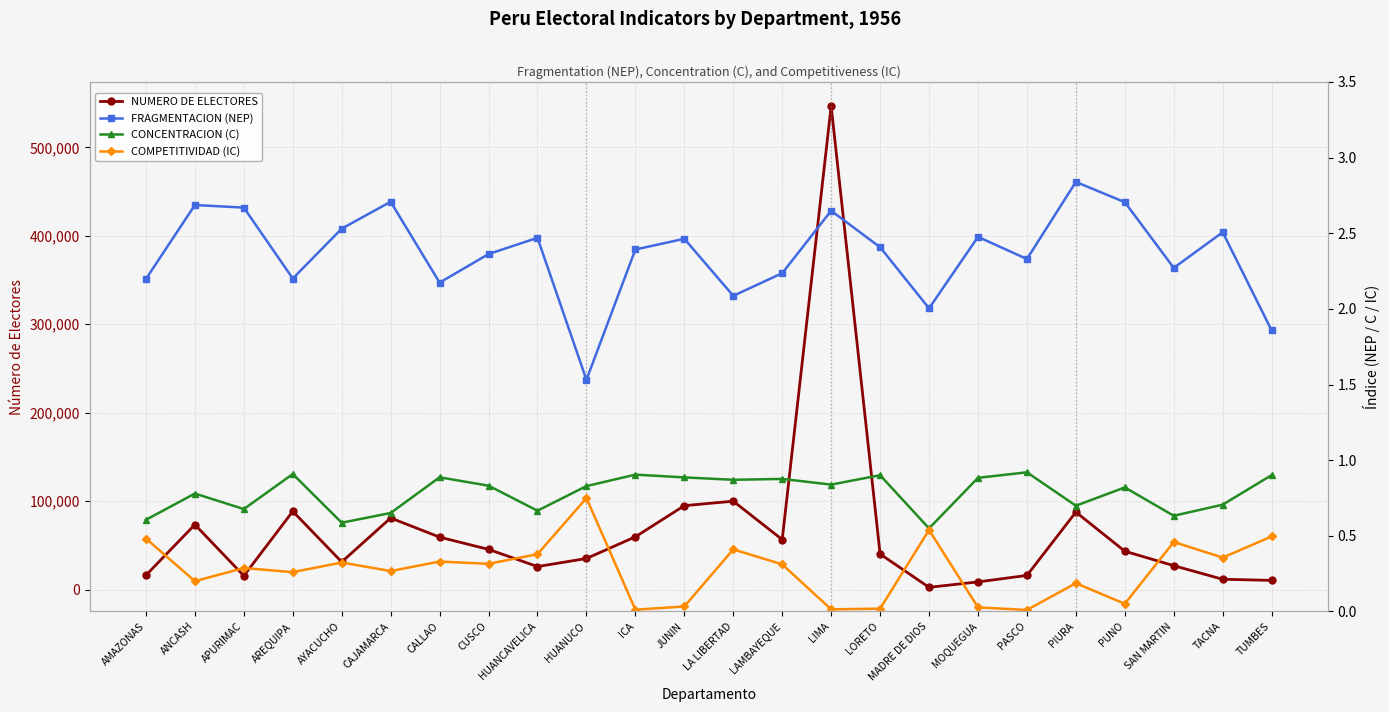

List the labels in order of COMPETITIVIDAD (IC) value, largest first.

HUANUCO, MADRE DE DIOS, TUMBES, AMAZONAS, SAN MARTIN, LA LIBERTAD, HUANCAVELICA, TACNA, CALLAO, AYACUCHO, CUSCO, LAMBAYEQUE, APURIMAC, CAJAMARCA, AREQUIPA, ANCASH, PIURA, PUNO, JUNIN, MOQUEGUA, LORETO, LIMA, ICA, PASCO